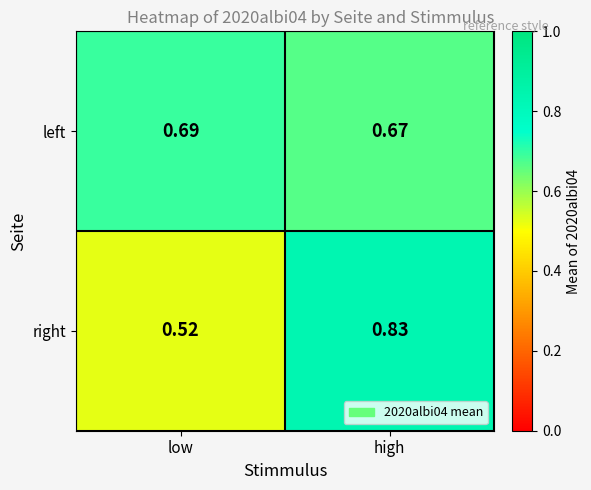

What is the spread (max minus min) of values at low?

0.2